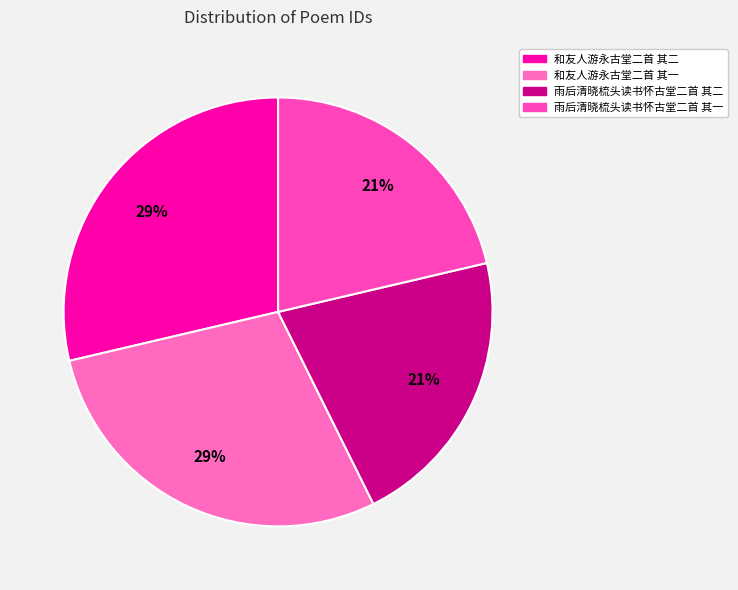

Count the number of slices in the pie.

4